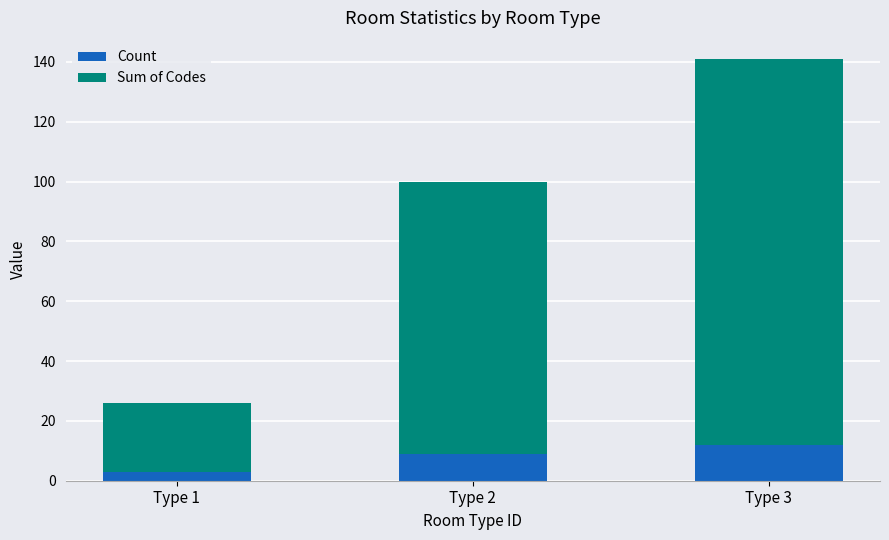

Reading left to right, what are the values for Count?

Type 1=3	Type 2=9	Type 3=12